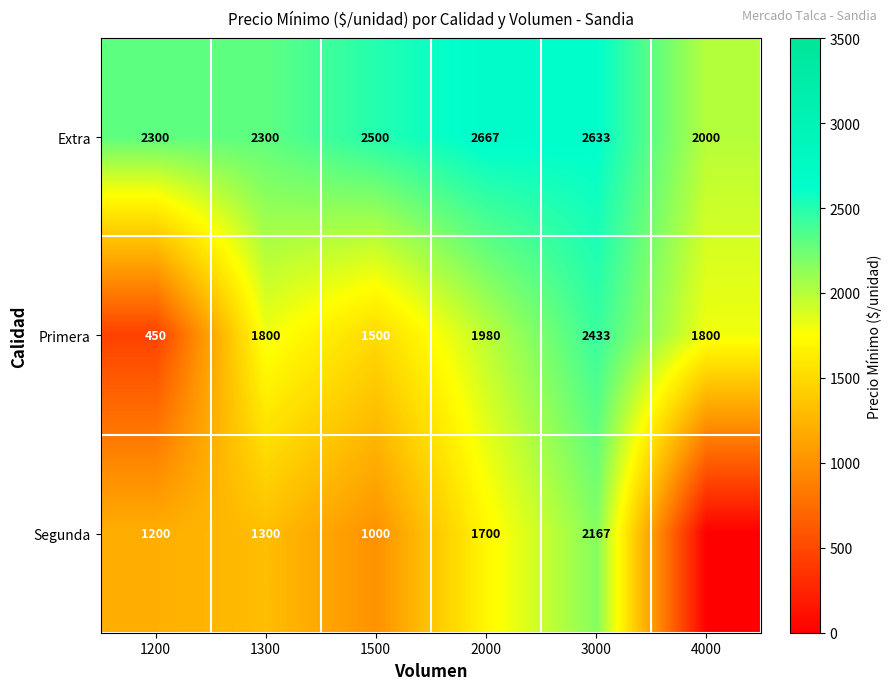

How many categories are shown in the chart?

6